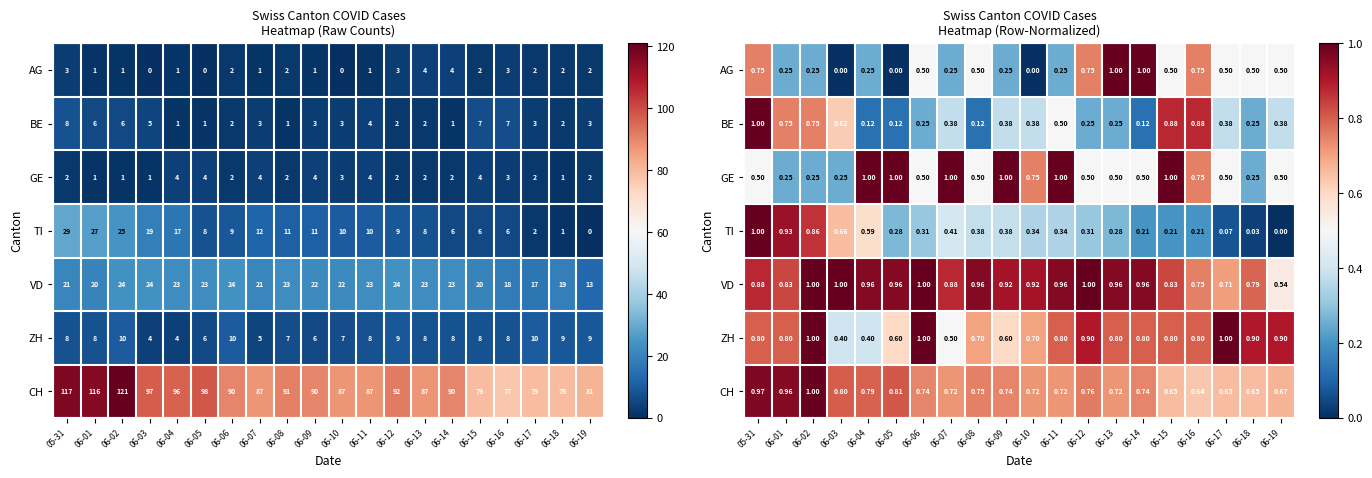

How many distinct data groups are displayed?

7